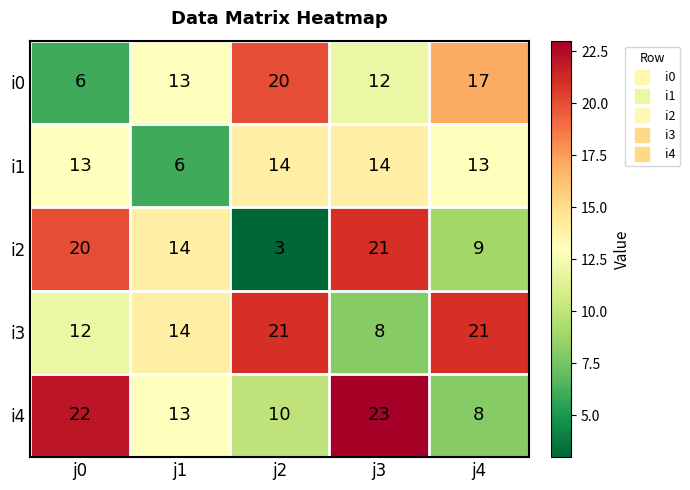

Reading left to right, what are all the values shown in this chart?

i0: 6	13	20	12	17
i1: 13	6	14	14	13
i2: 20	14	3	21	9
i3: 12	14	21	8	21
i4: 22	13	10	23	8